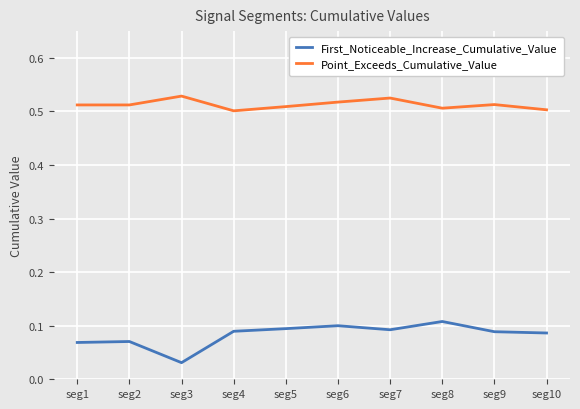

At which category does Point_Exceeds_Cumulative_Value reach its first local peak?

seg3